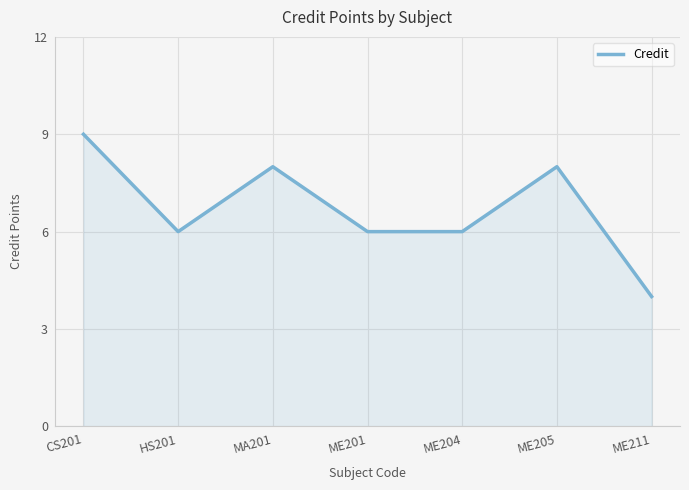

What position from the left is ME204?

5